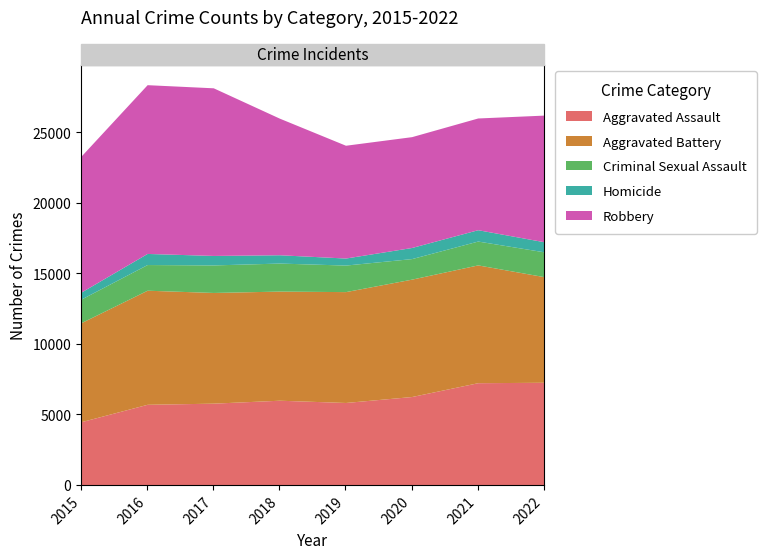

At which category does Robbery reach its first local valley?

2020